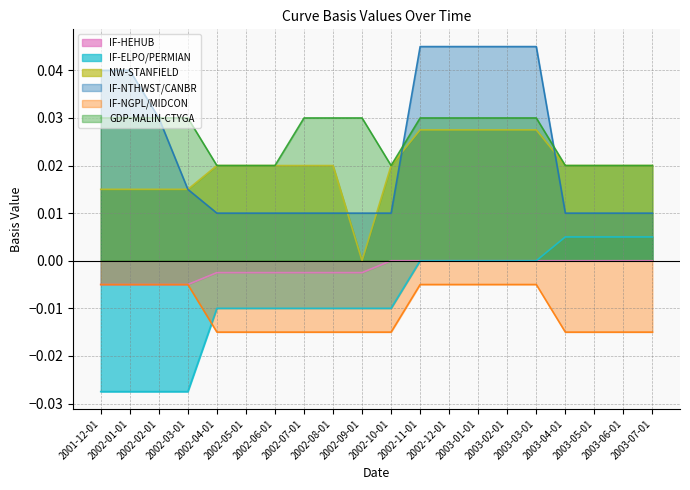

Where is IF-NGPL/MIDCON nearest to the value 0?

2001-12-01